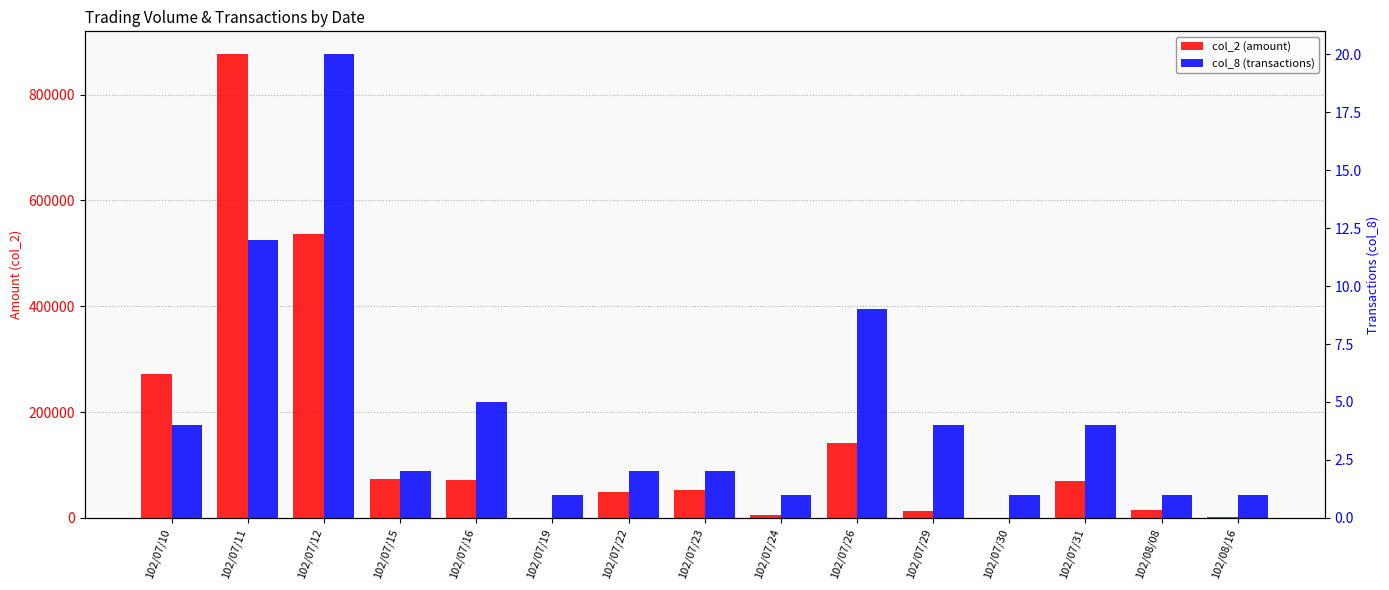

Reading left to right, what are all the values shown in this chart?

col_2 (amount): 272440	875690	535590	73640	71020	490	48020	51960	5100	141230	13110	490	69750	14300	2400
col_8 (transactions): 4	12	20	2	5	1	2	2	1	9	4	1	4	1	1